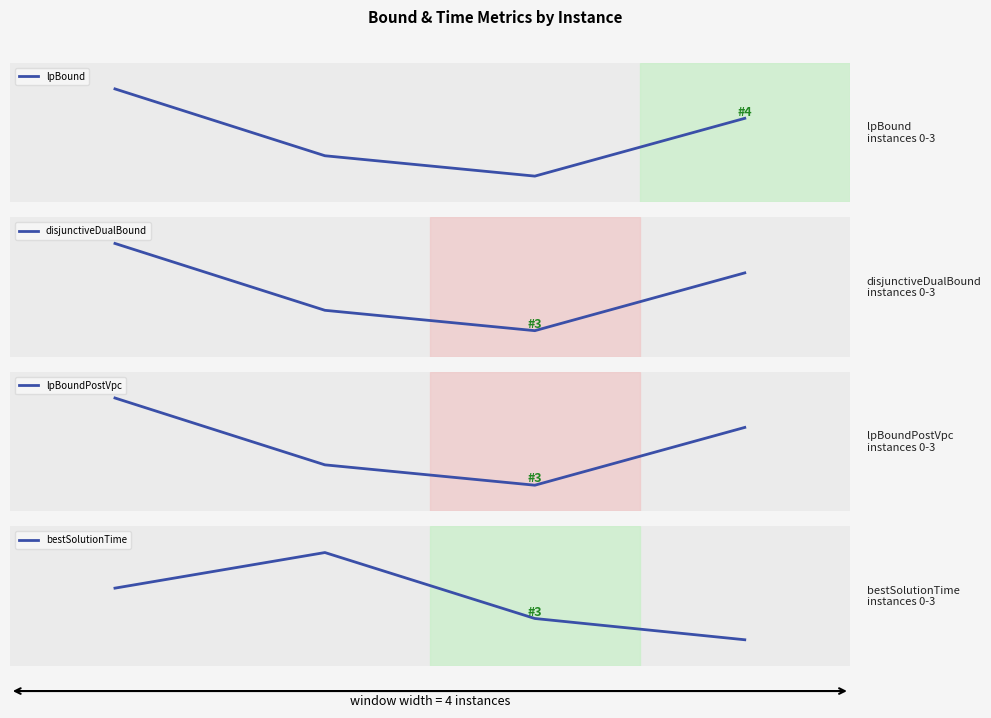

True or false: lpBoundPostVpc and disjunctiveDualBound intersect in this chart.

False